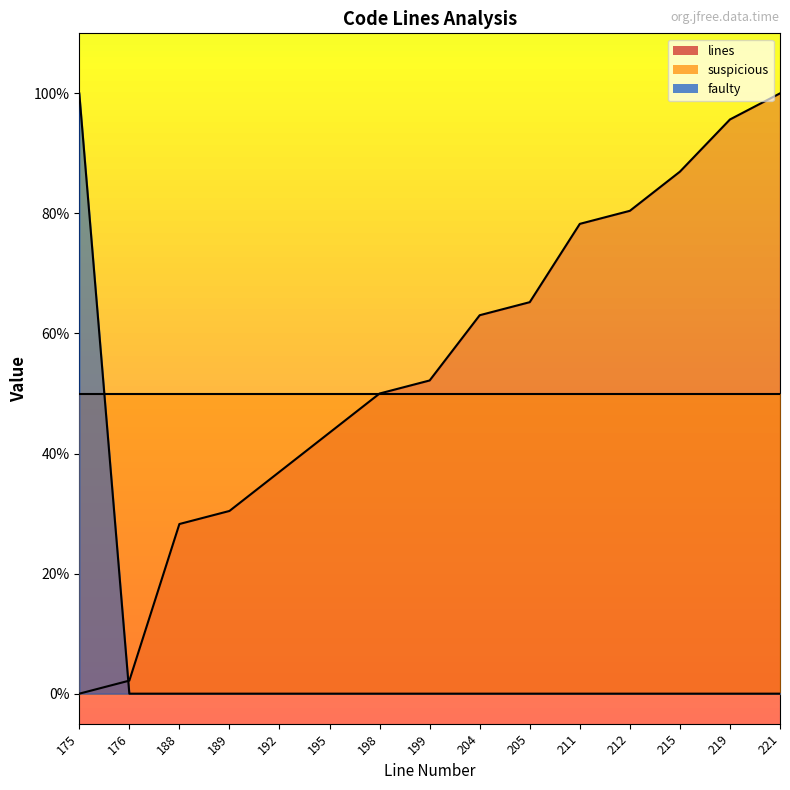

The value of faulty at 195 is -41.2. True or false?

False